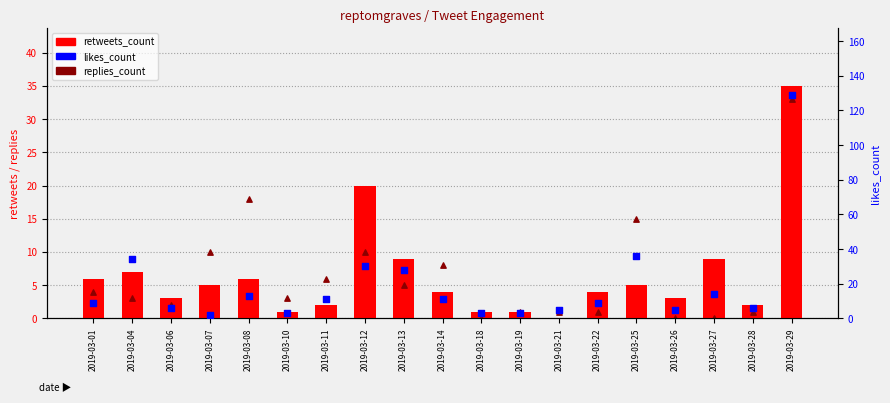

What are all the series names shown in the legend?

retweets_count, replies_count, likes_count